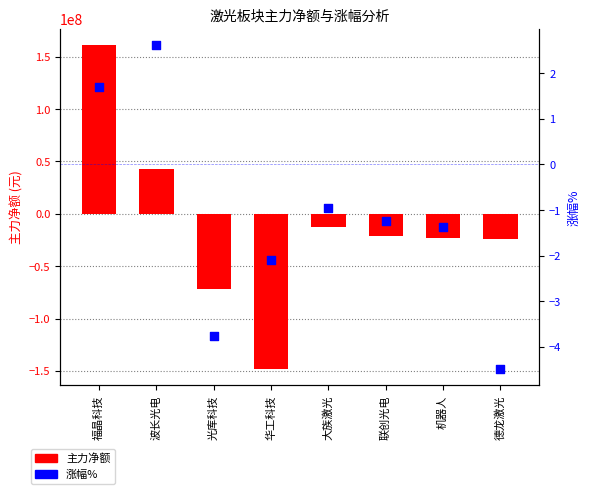

What is the total value across all series at 大族激光?

-12568348.0